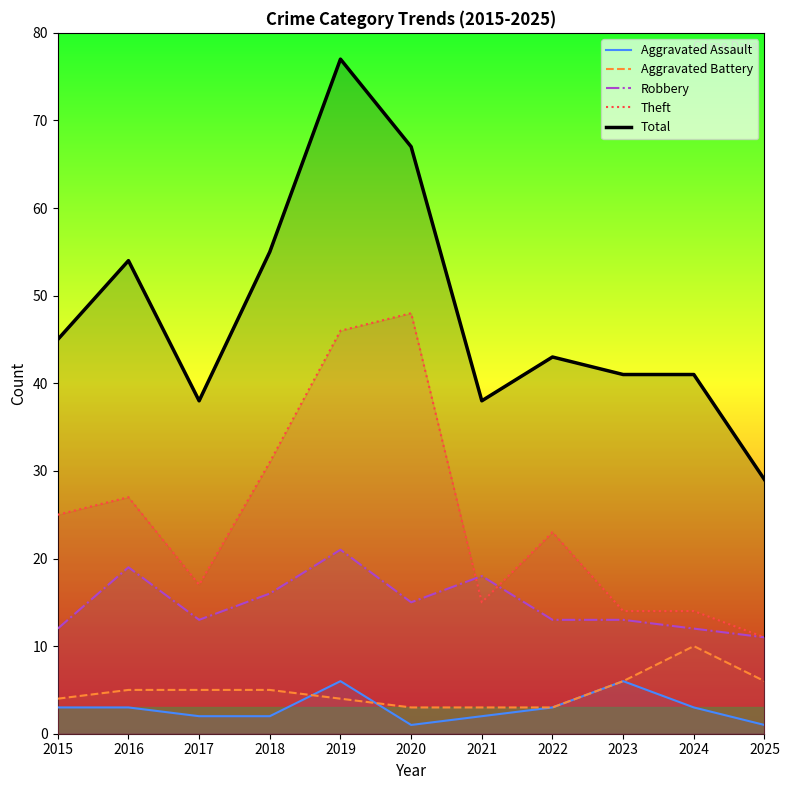

Which series has the largest range (max minus min)?

Total